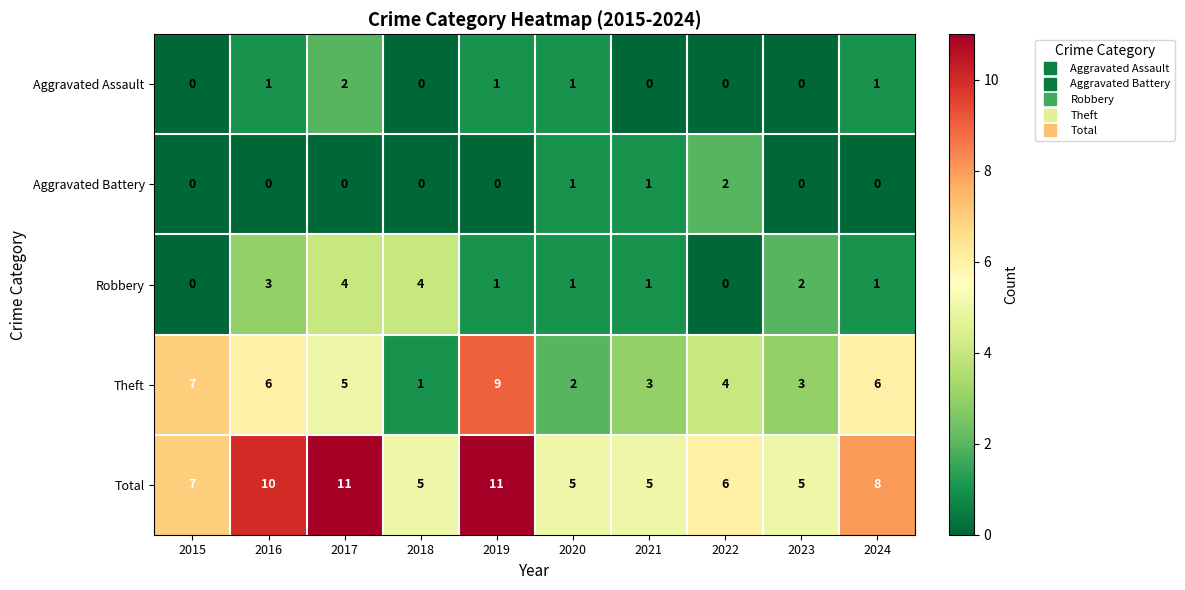

What is the lowest value of the Total series?

5